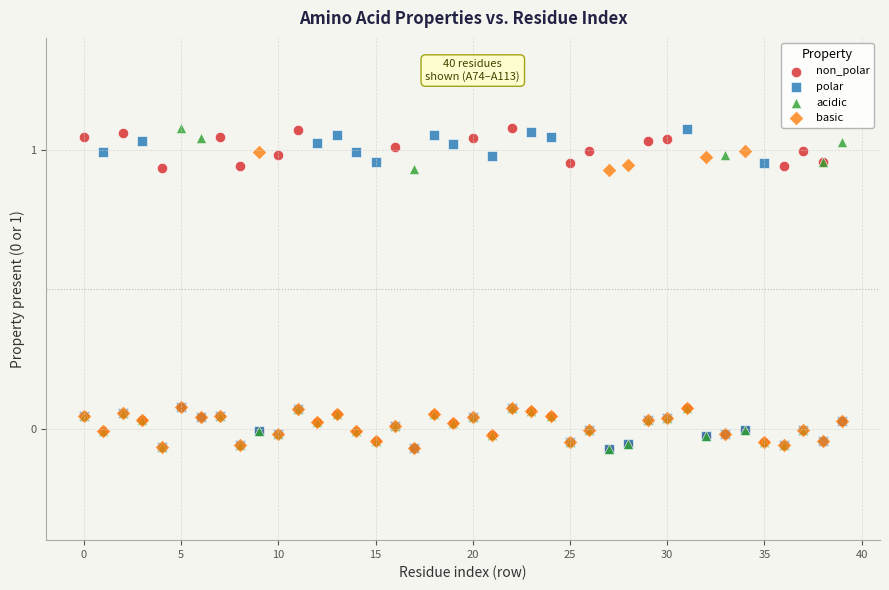

What are all the series names shown in the legend?

non_polar, polar, acidic, basic